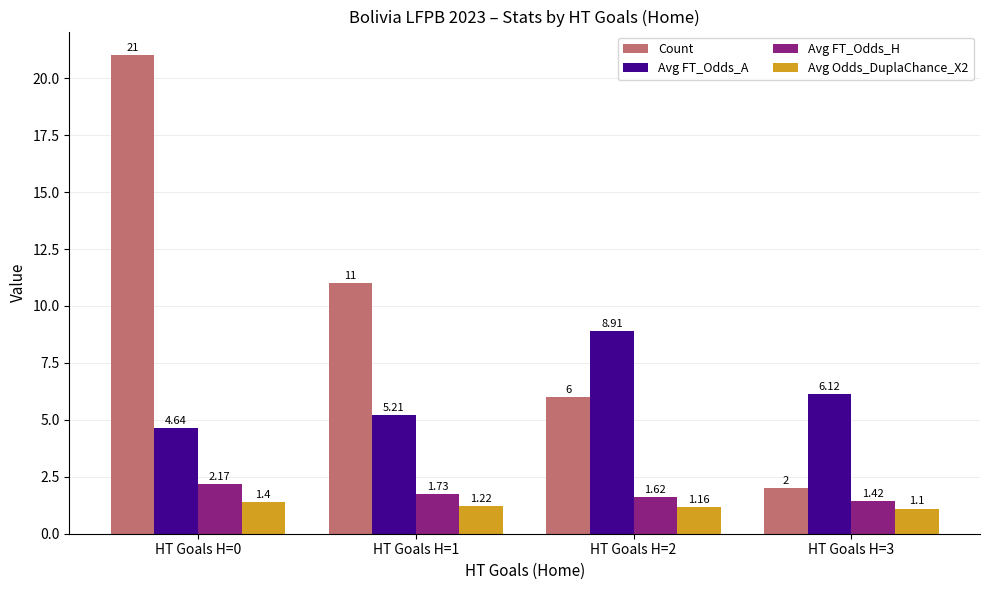

Which series changed the most between HT Goals H=0 and HT Goals H=3?

Count